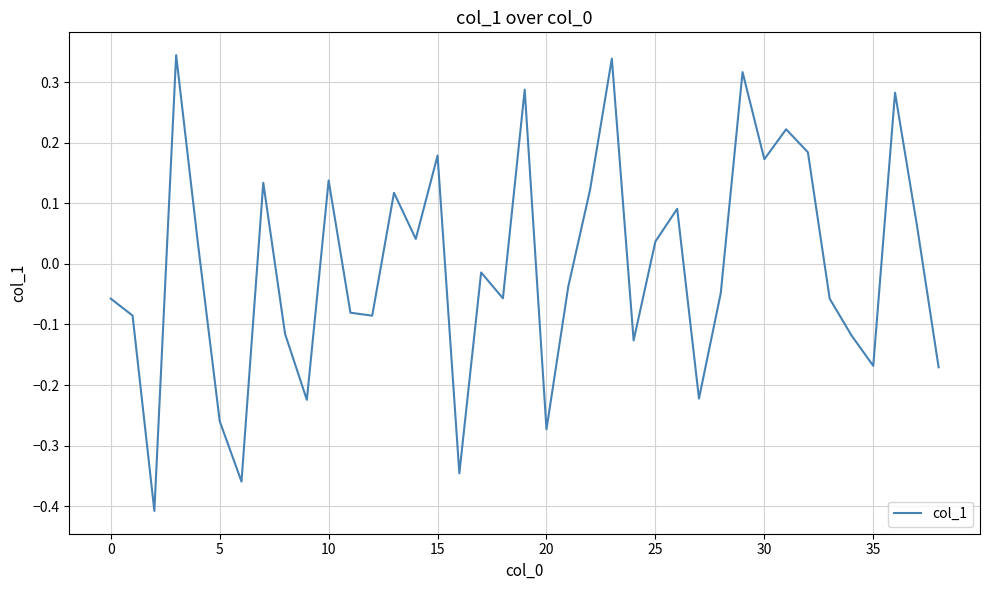

What is the difference between the maximum and minimum values?

0.8